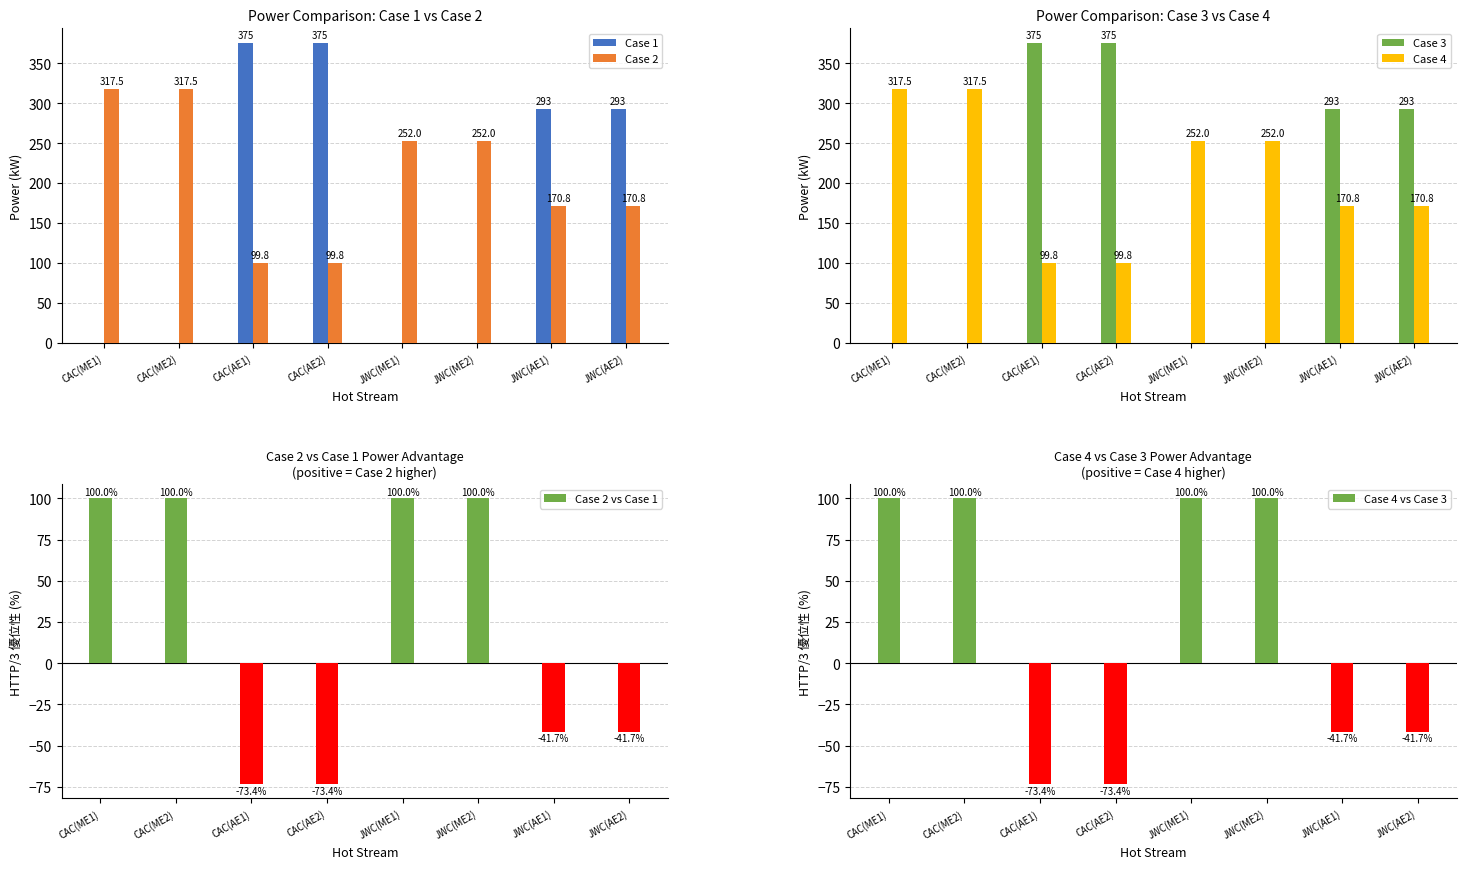

How many groups of bars are there?

8